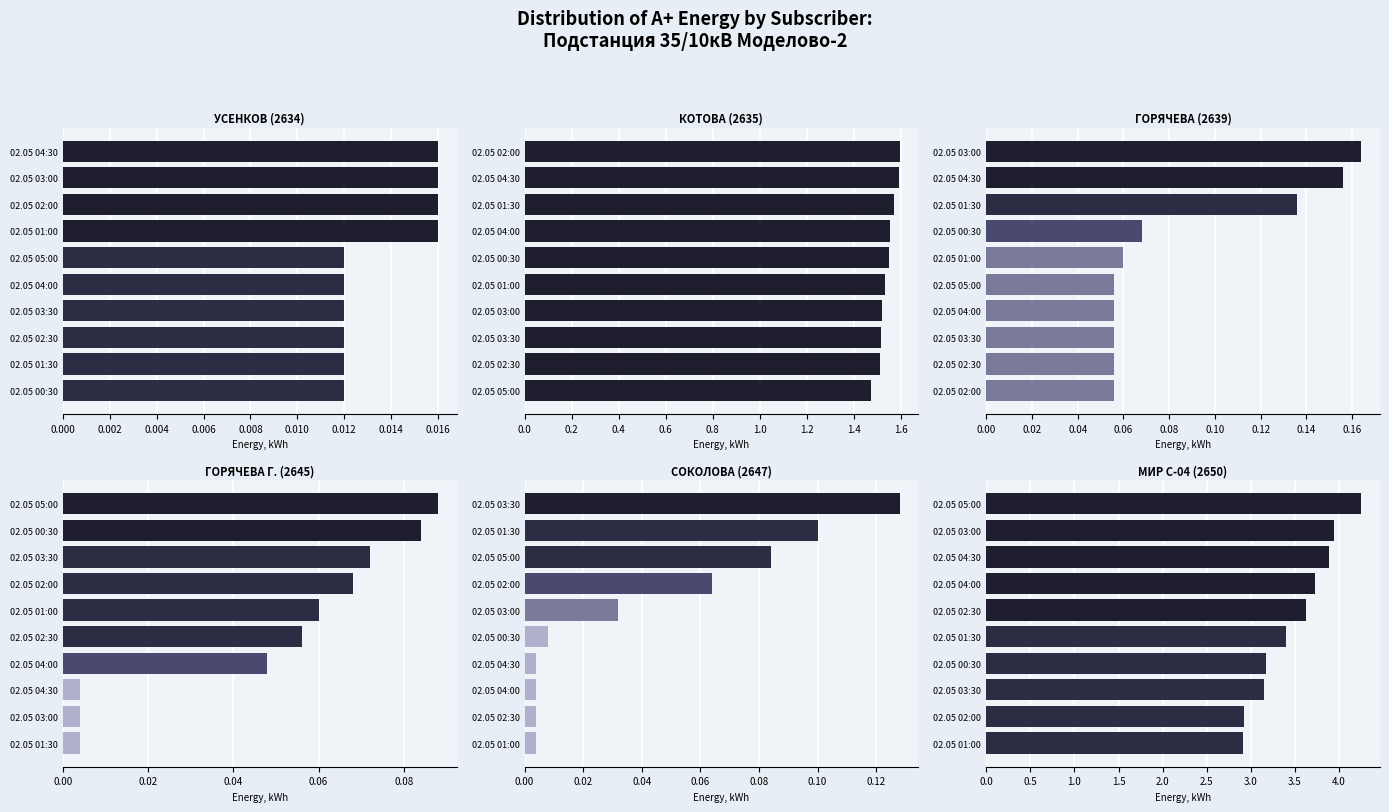

What is the value of the ГОРЯЧЕВА (2639) bar at the 9th from the left?

0.2